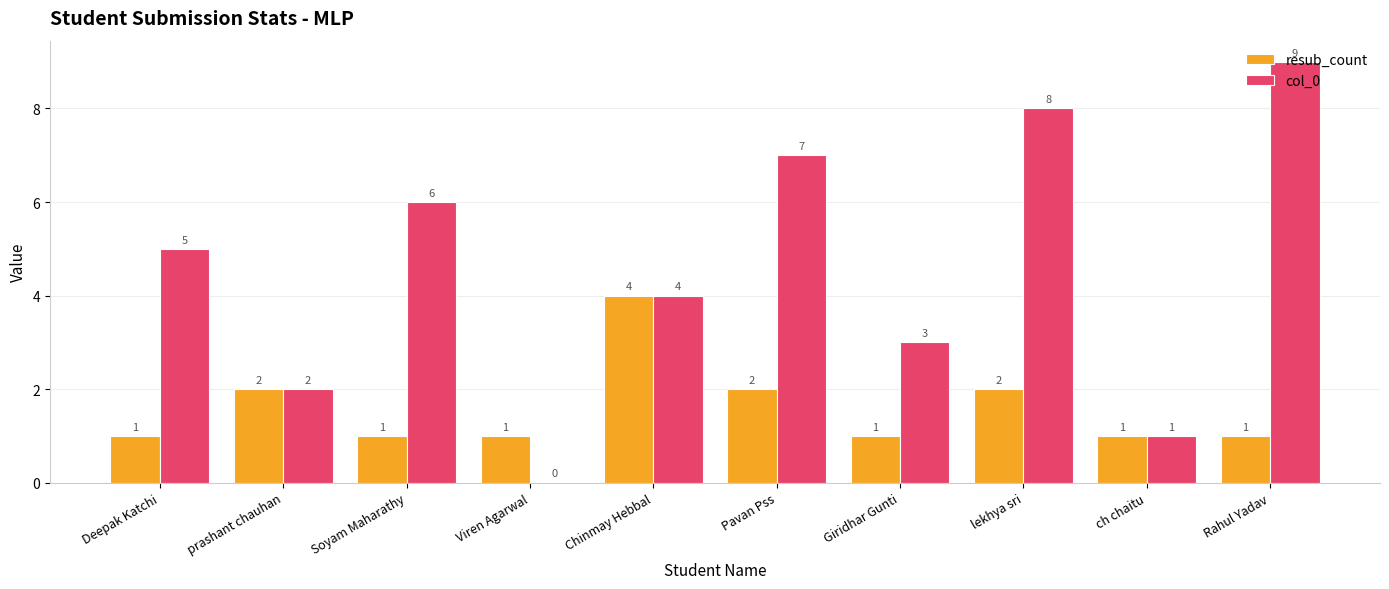

Is the value of col_0 at Giridhar Gunti greater than the value of resub_count at Deepak Katchi?

Yes